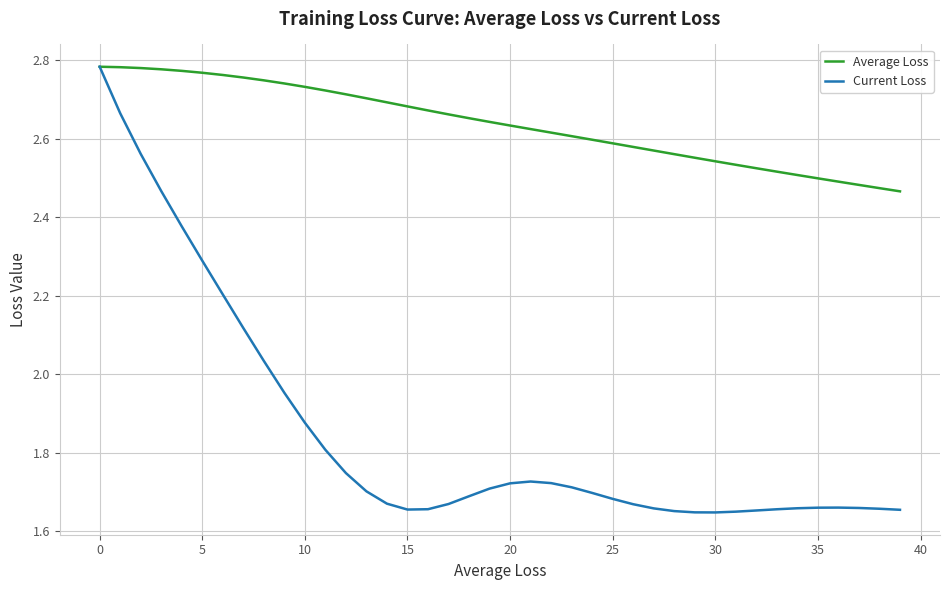

Rank the series by their average value, from highest to lowest.

Average Loss, Current Loss